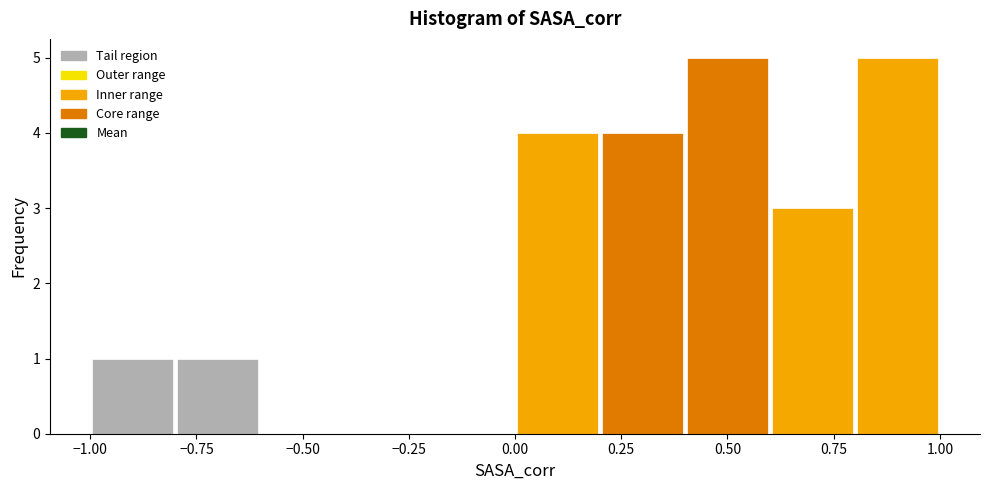

Reading left to right, transcribe this chart: for each bar, give the range it covers on the x-axis and its height. The values are not printed on the chart, so give them approximately, as read against the axis.

-1.0 to -0.8: 1
-0.8 to -0.6: 1
-0.6 to -0.4: 0
-0.4 to -0.2: 0
-0.2 to 0.0: 0
0.0 to 0.2: 4
0.2 to 0.4: 4
0.4 to 0.6: 5
0.6 to 0.8: 3
0.8 to 1.0: 5